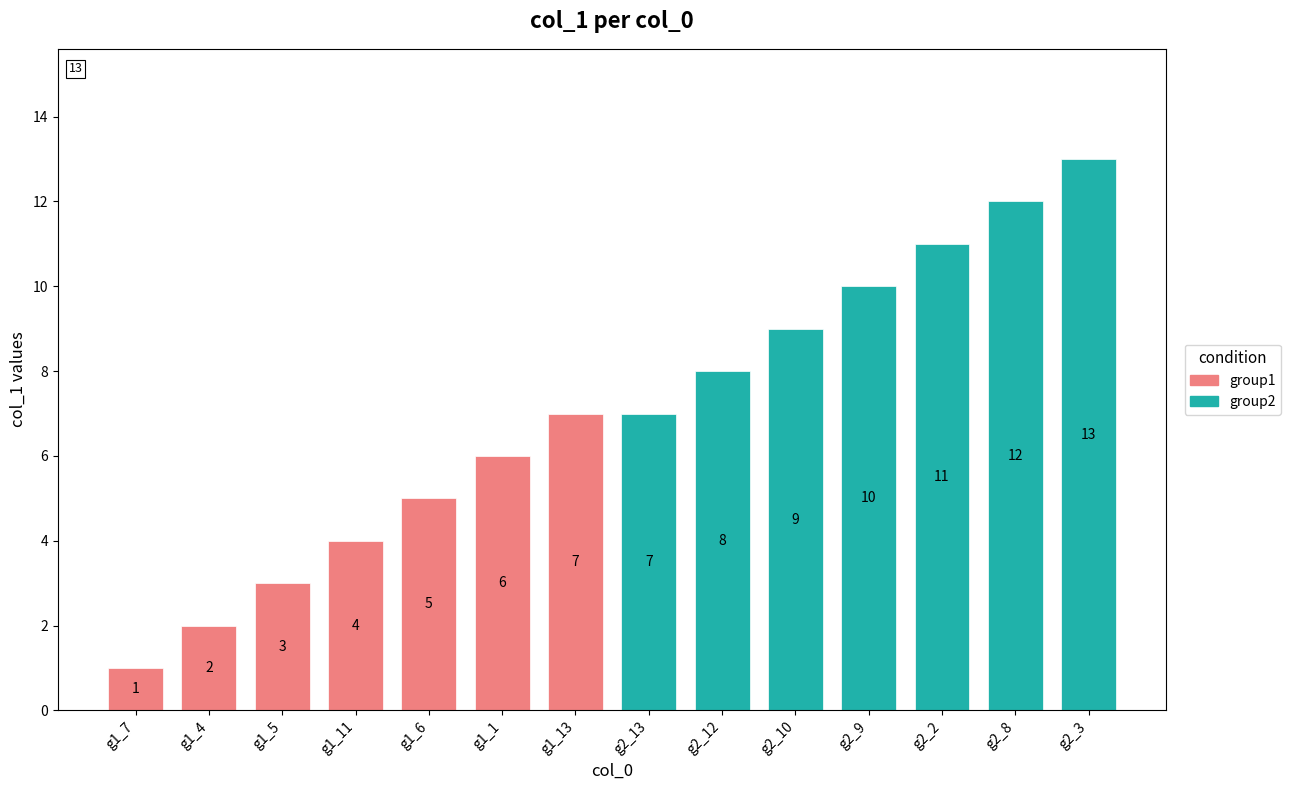

How many categories are shown in the chart?

14